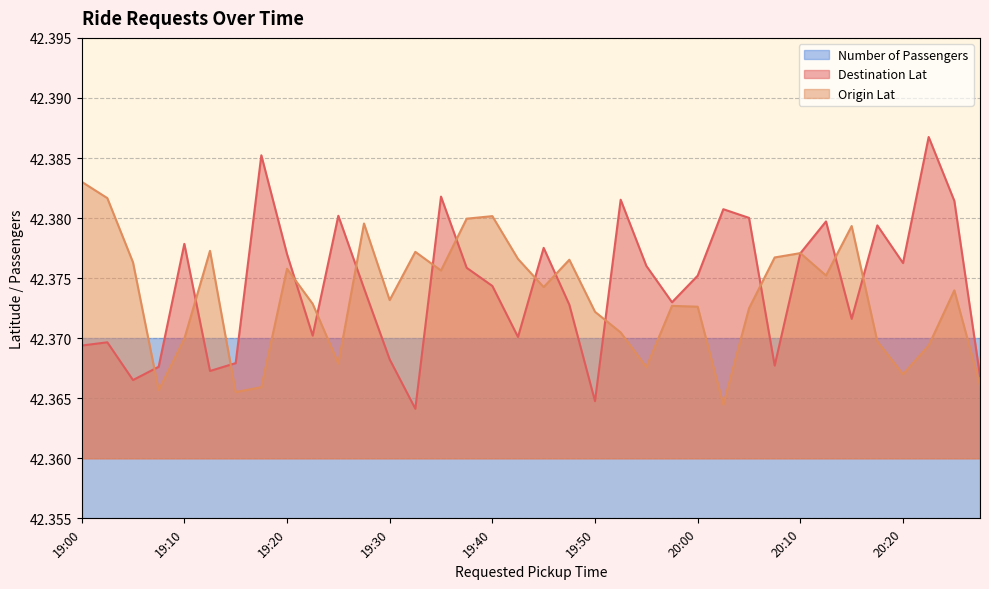

Which category has the lowest value across all series?

19:30